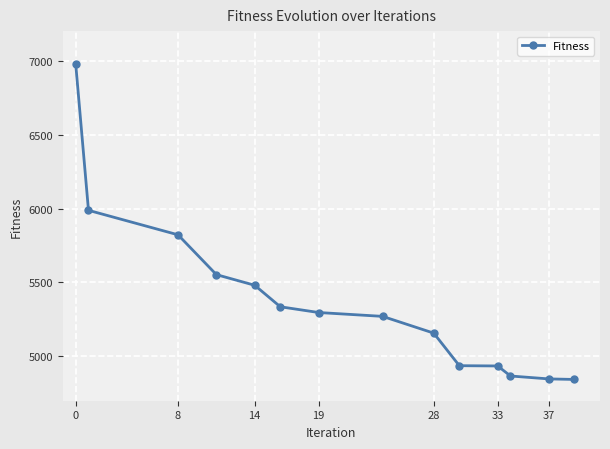

What is the difference between the maximum and minimum values?

2135.1